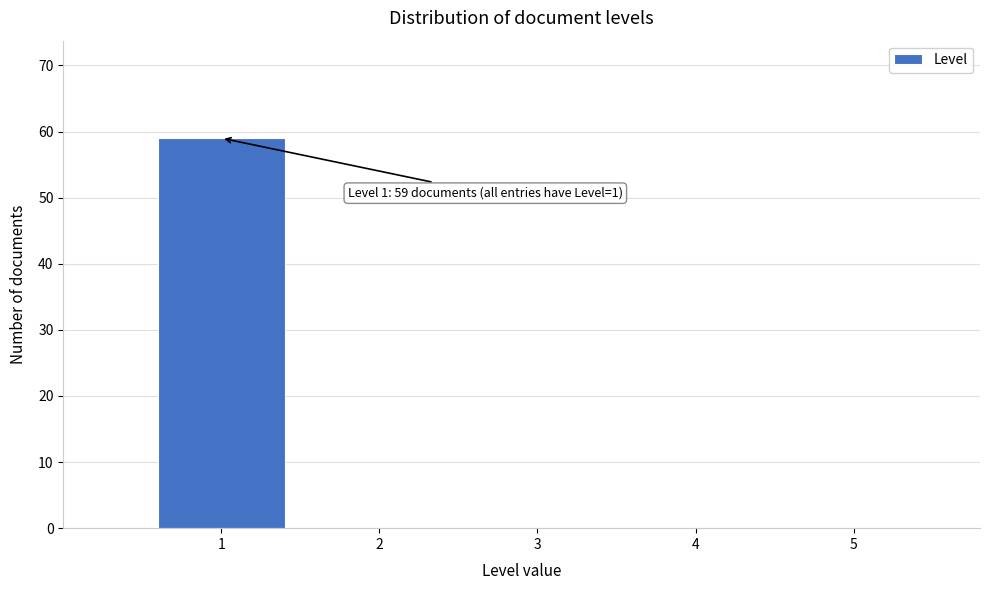

Over which range of the x-axis is the bar tallest?

0.5 to 1.5